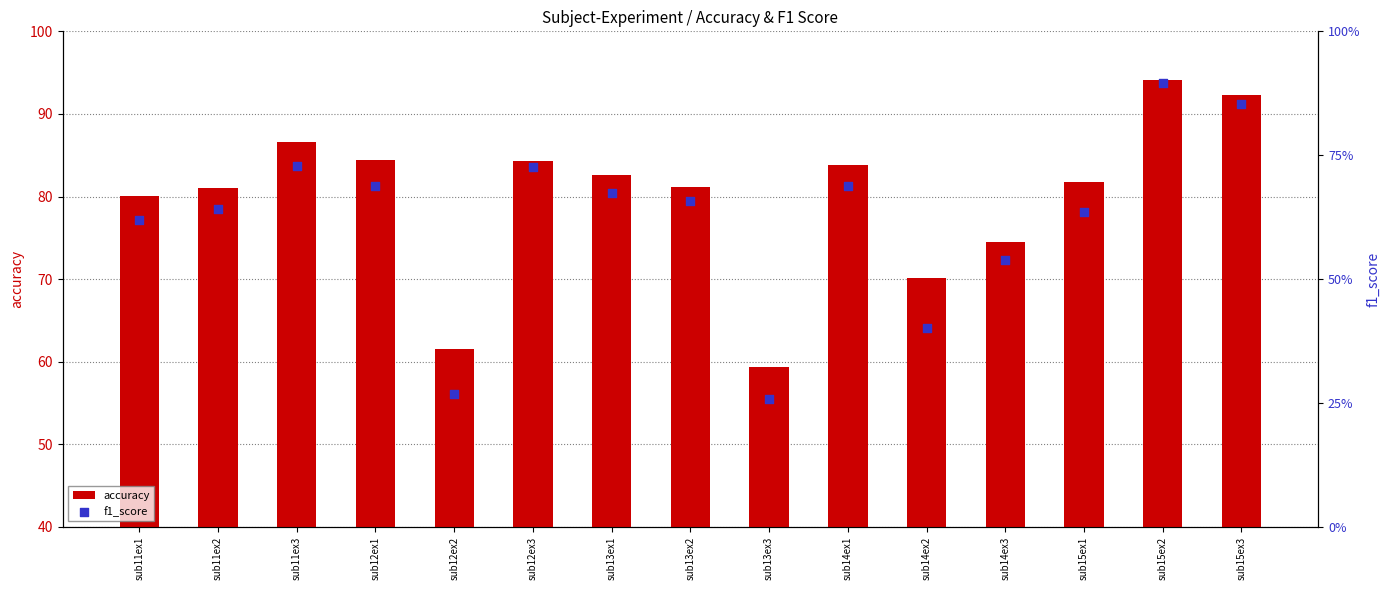

At which label is accuracy closest to 76?

sub14ex3